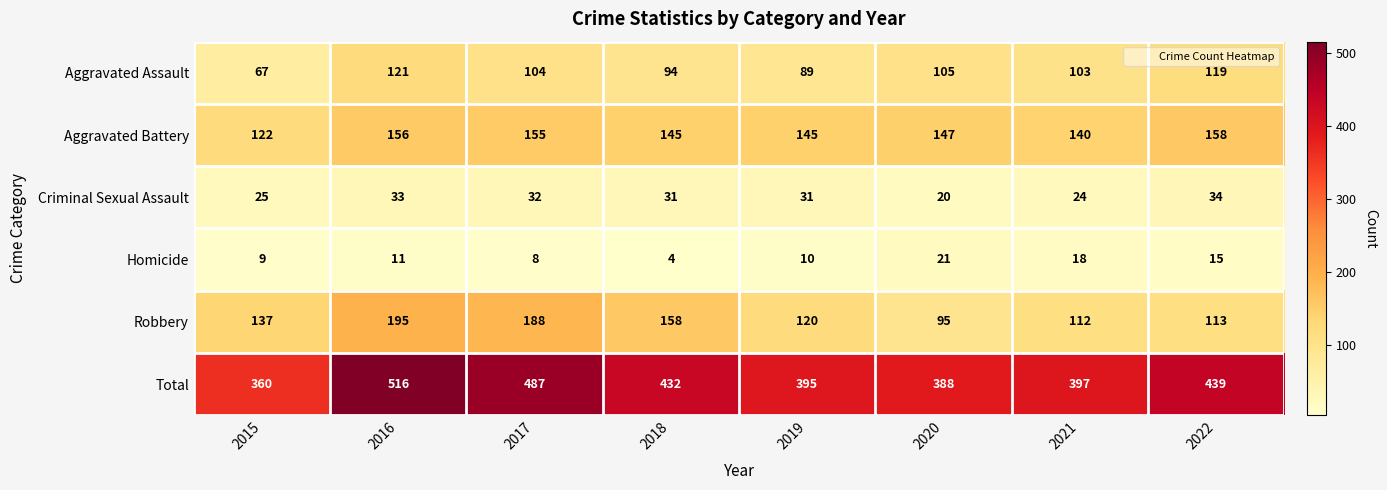

What is the average value of the Robbery series?

140